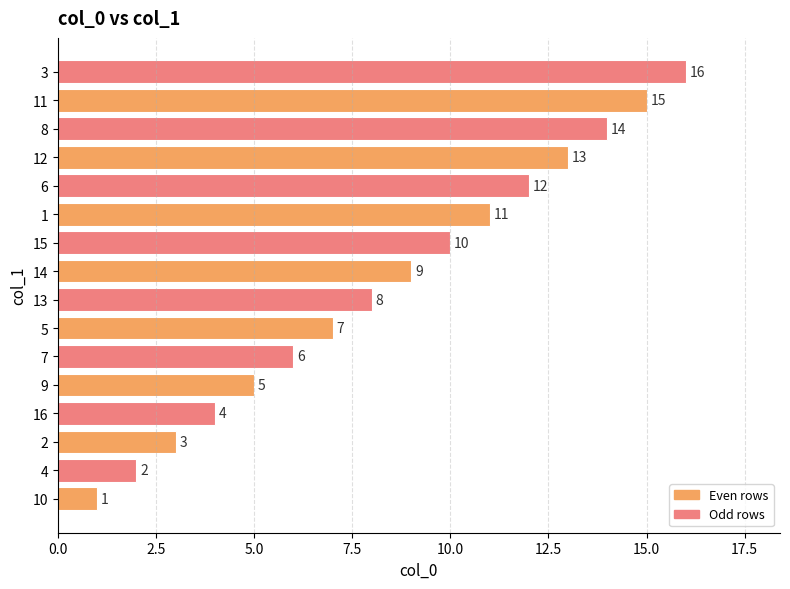

What is the difference between the second highest and minimum values?

14